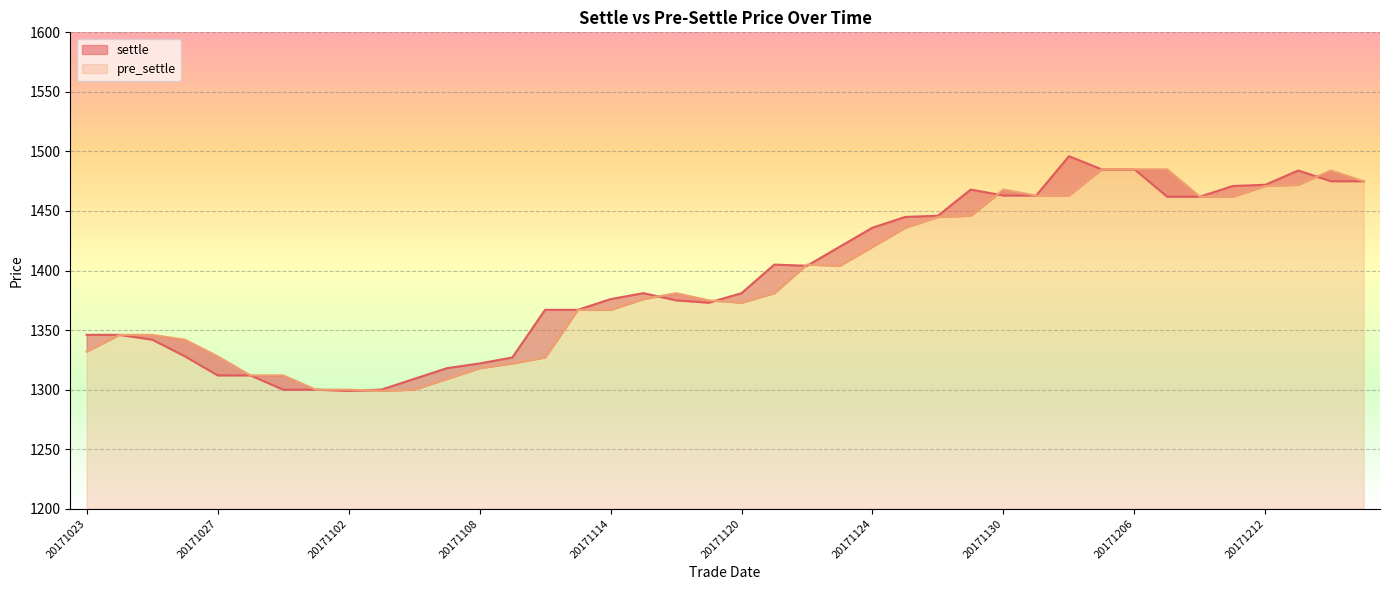

At how many categories does at least one series exceed 1426?

16